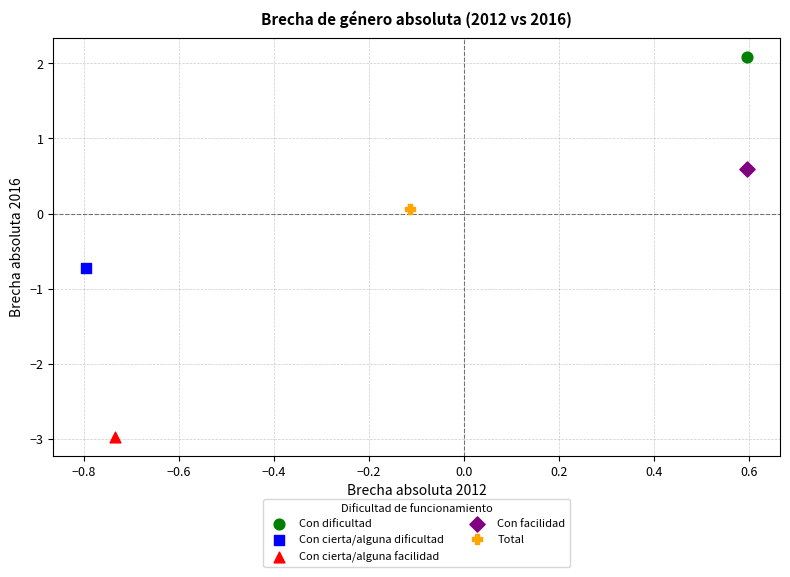

What are all the series names shown in the legend?

Con dificultad, Con cierta/alguna dificultad, Con cierta/alguna facilidad, Con facilidad, Total